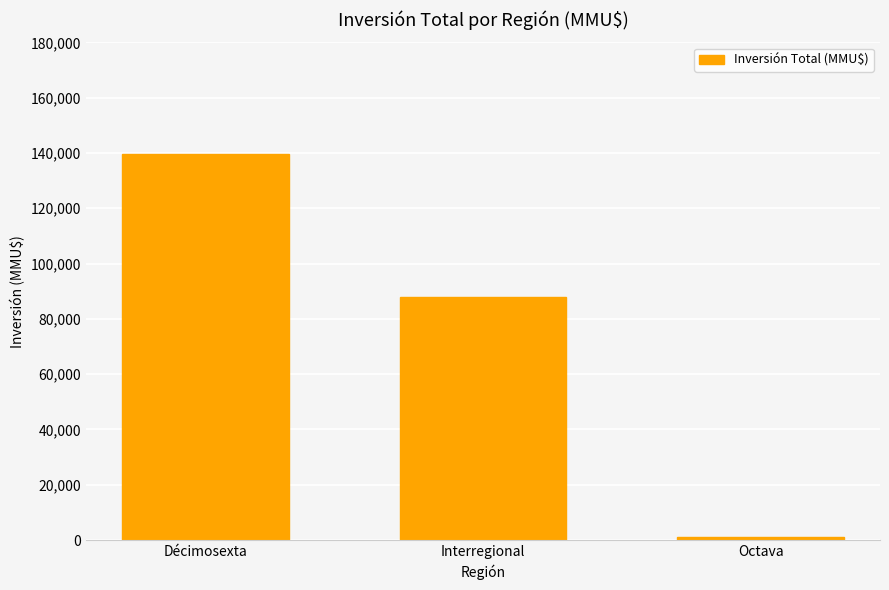

Count the number of categories in the chart.

3